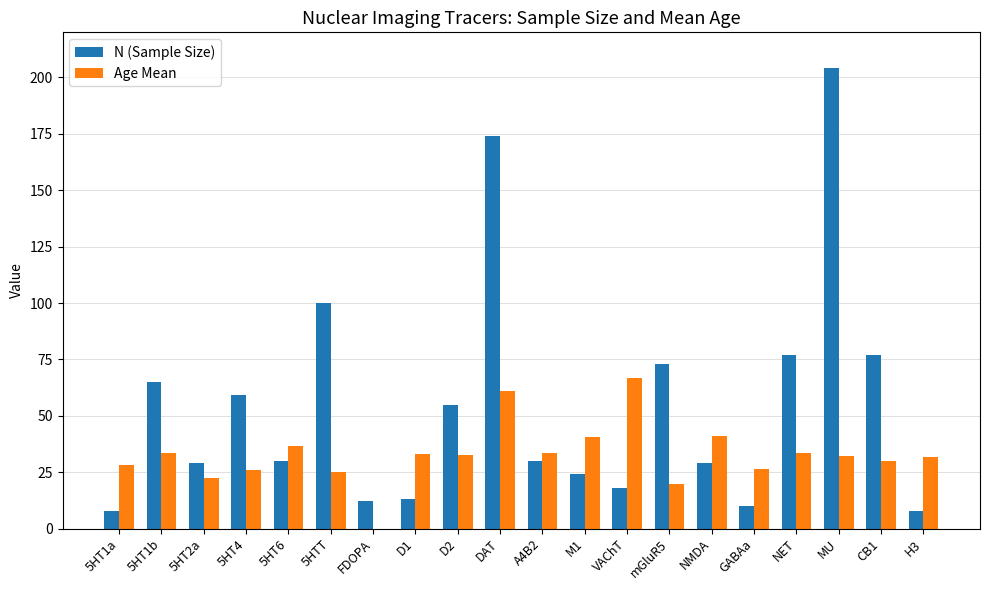

Is it true that N (Sample Size) equals 25.5 at mGluR5?

False